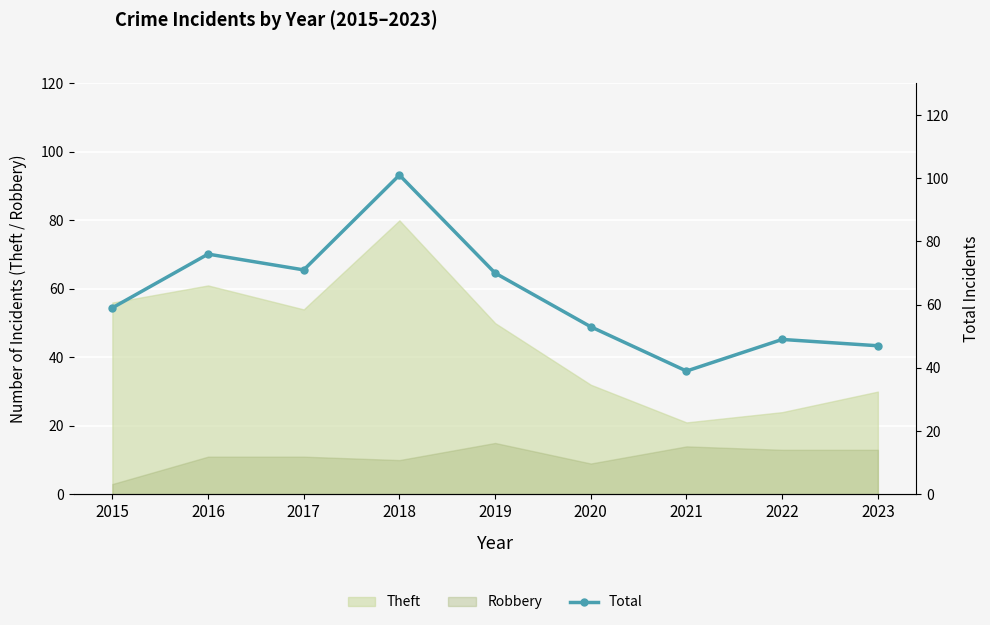

Where is the data nearest to the value 70?

2019